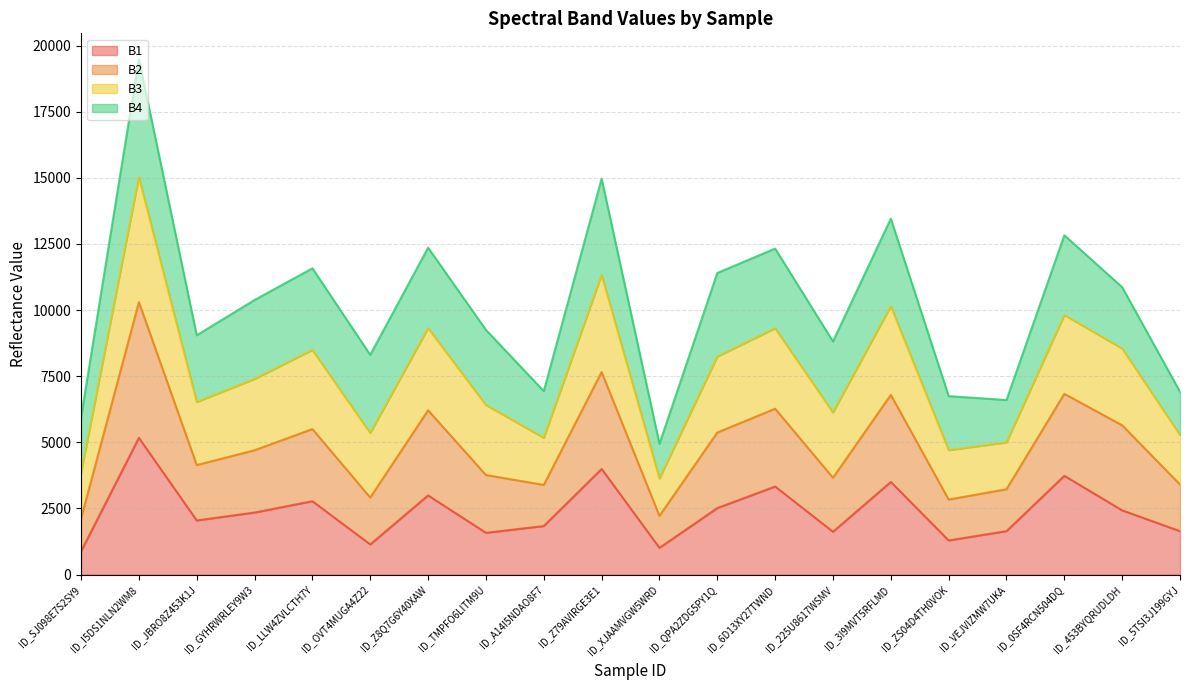

What is the lowest value of the B1 series?

881.0